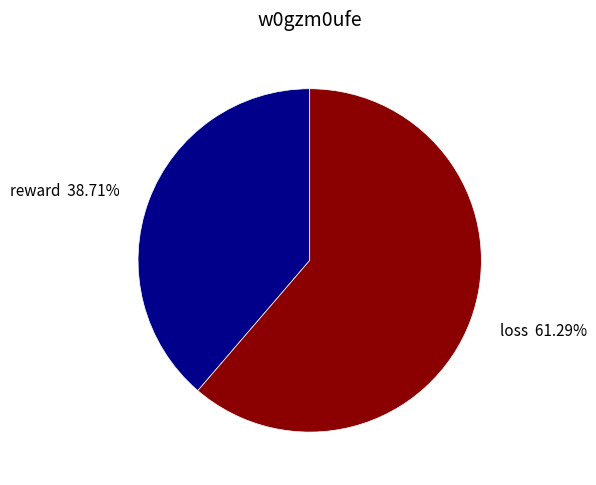

What is the largest slice in the pie chart?

loss